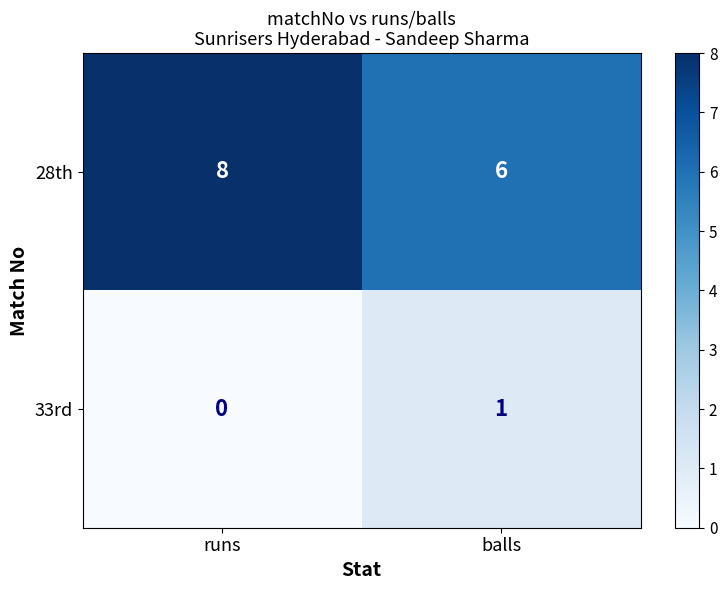

What is the difference between the highest and lowest values at runs?

8